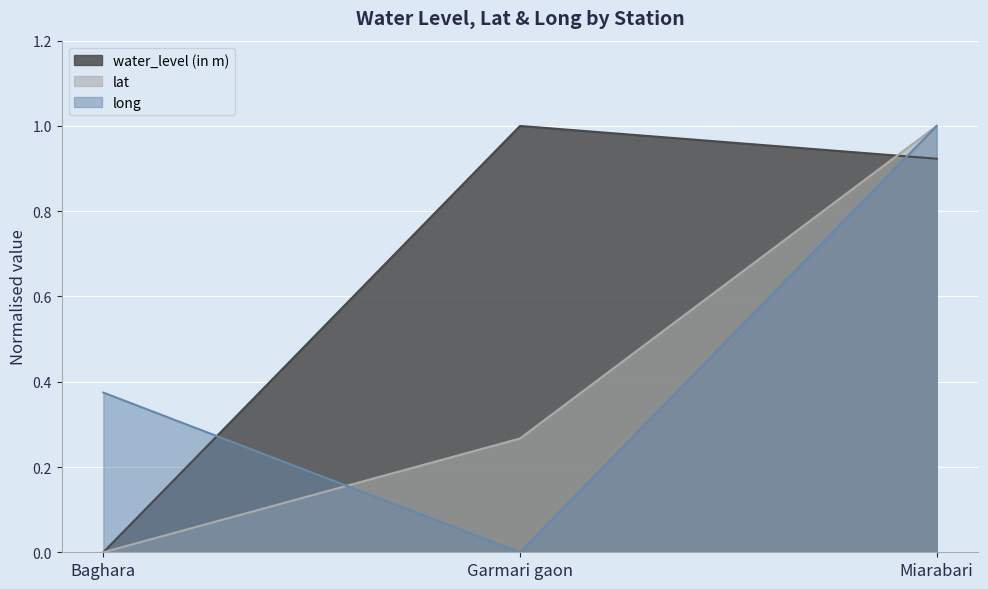

Reading right to left, what are all the values shown in this chart?

water_level (in m): 0.9	1.0	0.0
lat: 1.0	0.3	0.0
long: 1.0	0.0	0.4